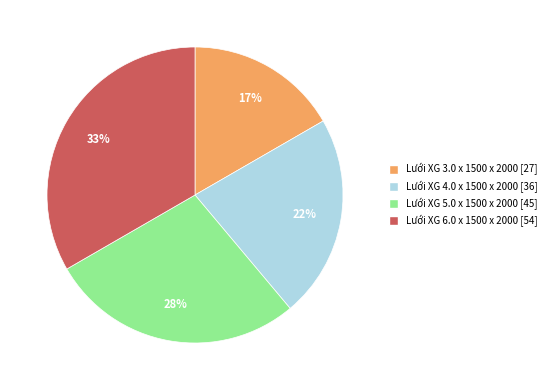

What is the ratio of the value at Lưới XG 6.0 x 1500 x 2000 [54] to the value at Lưới XG 4.0 x 1500 x 2000 [36]?

1.5